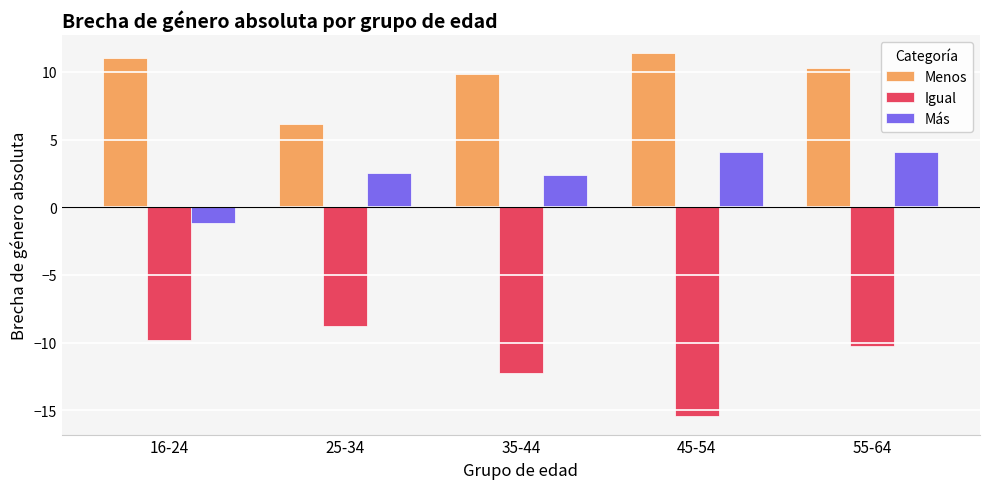

Which series has the largest range (max minus min)?

Igual